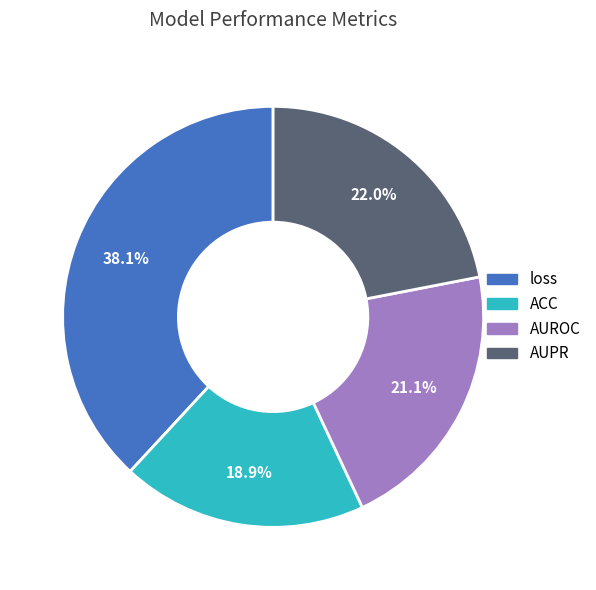

To the nearest percent, what percentage of the pie is AUPR?

22%